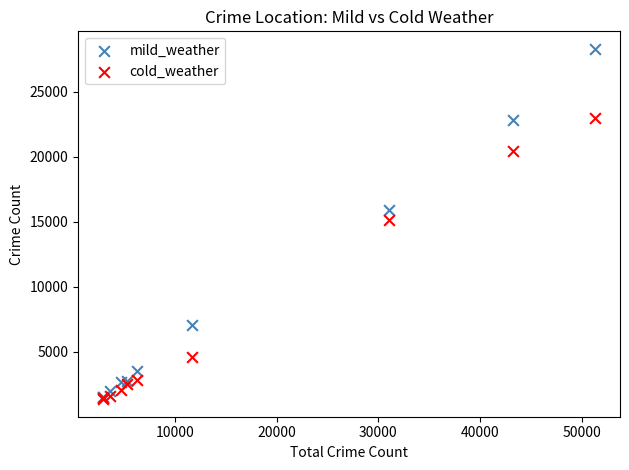

In the cold_weather series, what Y value is closest to 12180?

15158